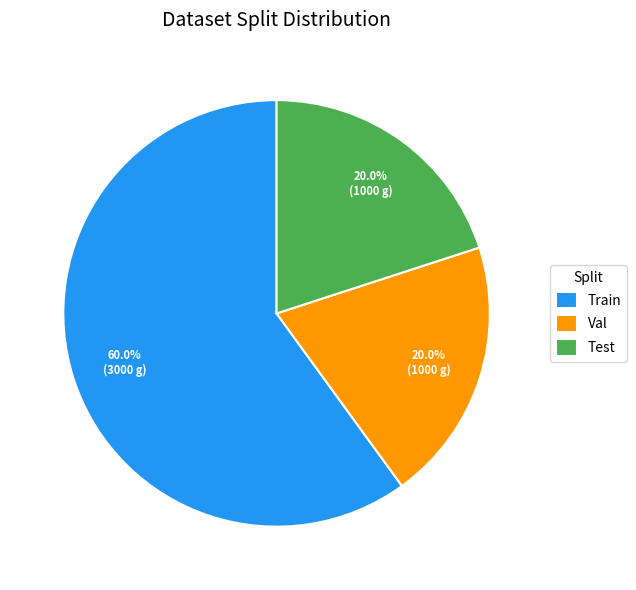

Which category has the biggest portion of the pie?

Train